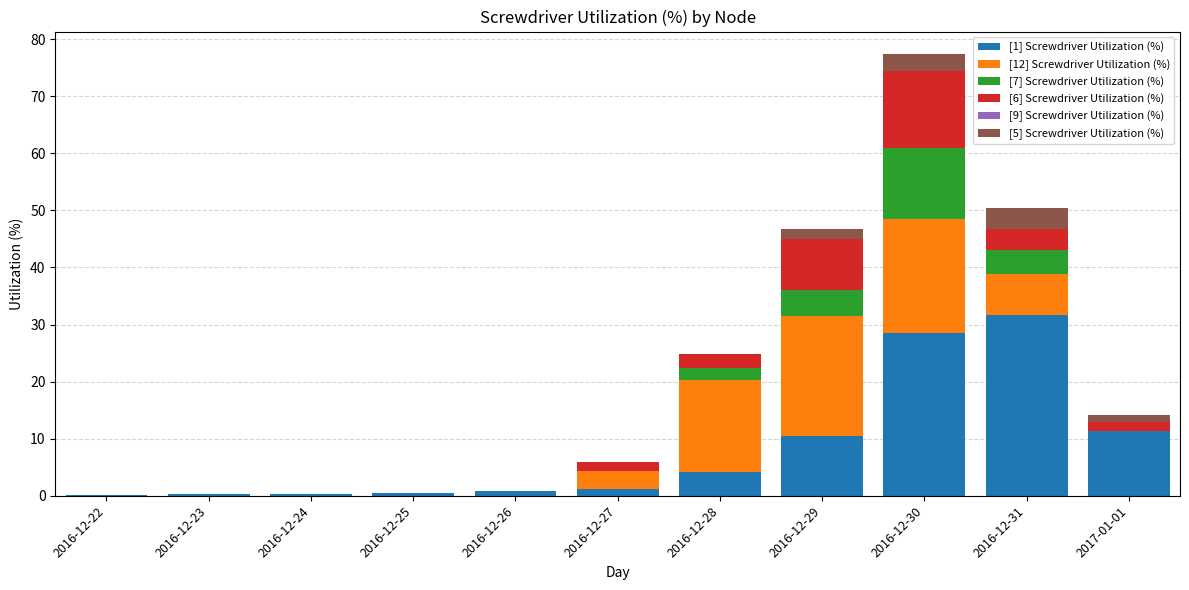

At which category is the sum across all series the highest?

2016-12-30